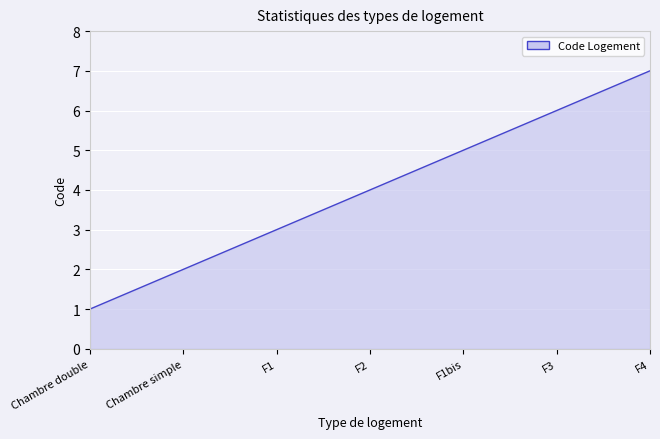

Which has a higher value, F1 or Chambre simple?

F1